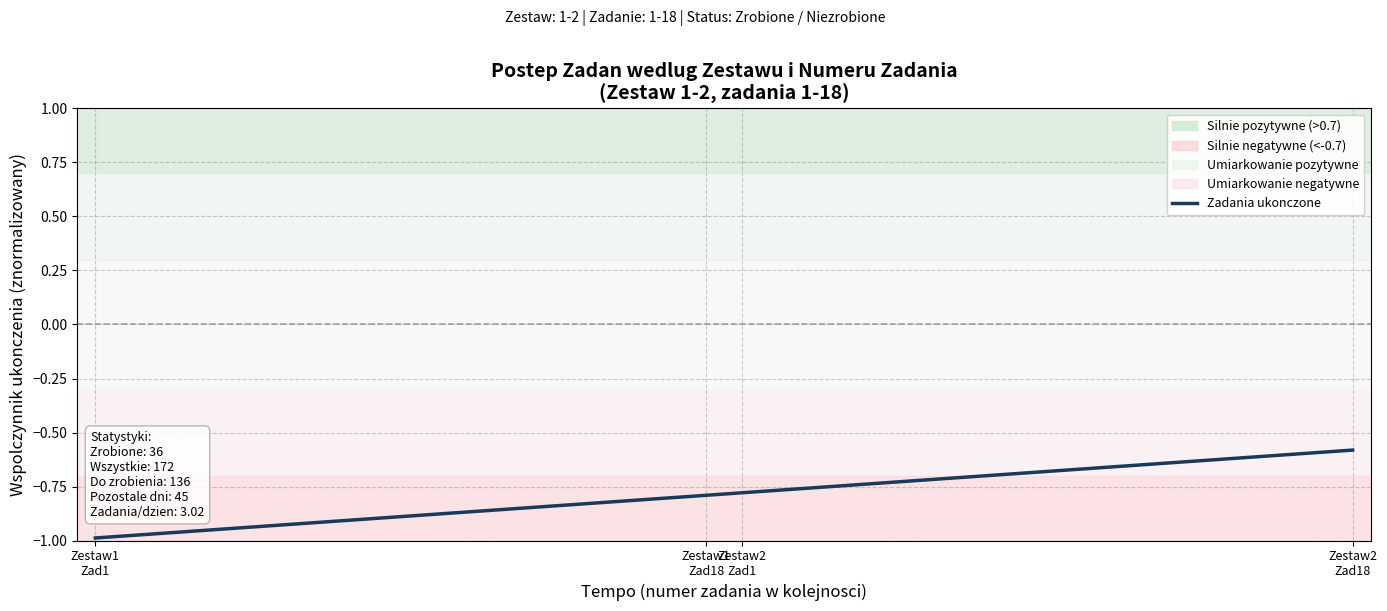

Does the chart have visible grid lines?

Yes